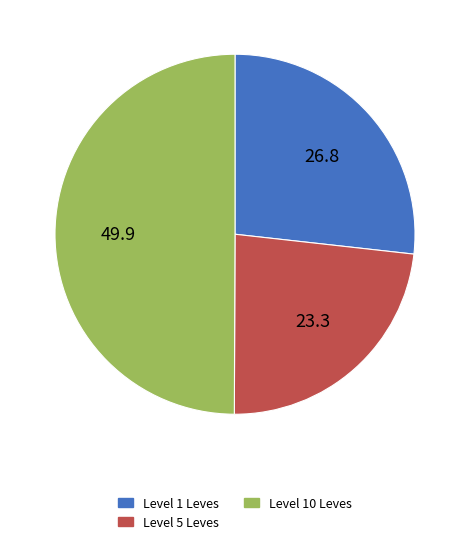

Combined, do Level 5 Leves and Level 10 Leves account for over 50%?

Yes